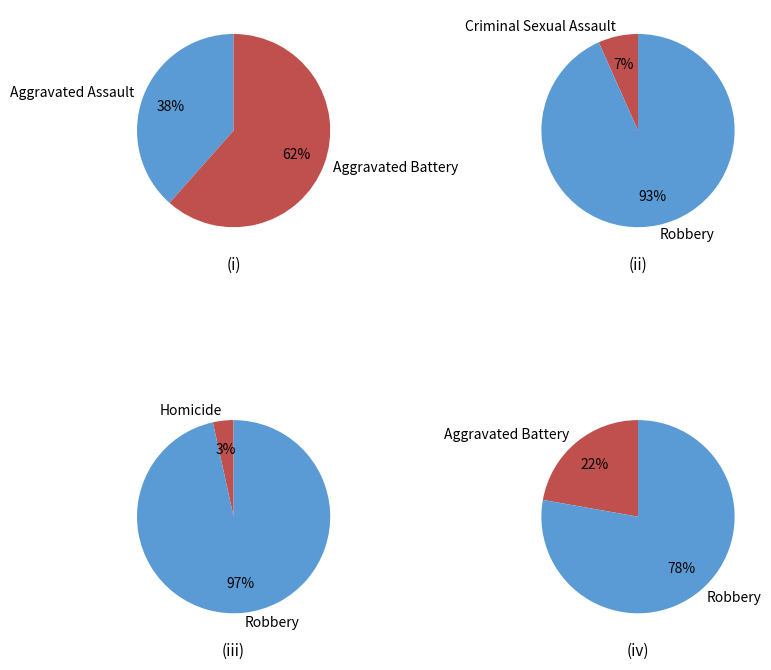

Which slice is the smallest?

Homicide